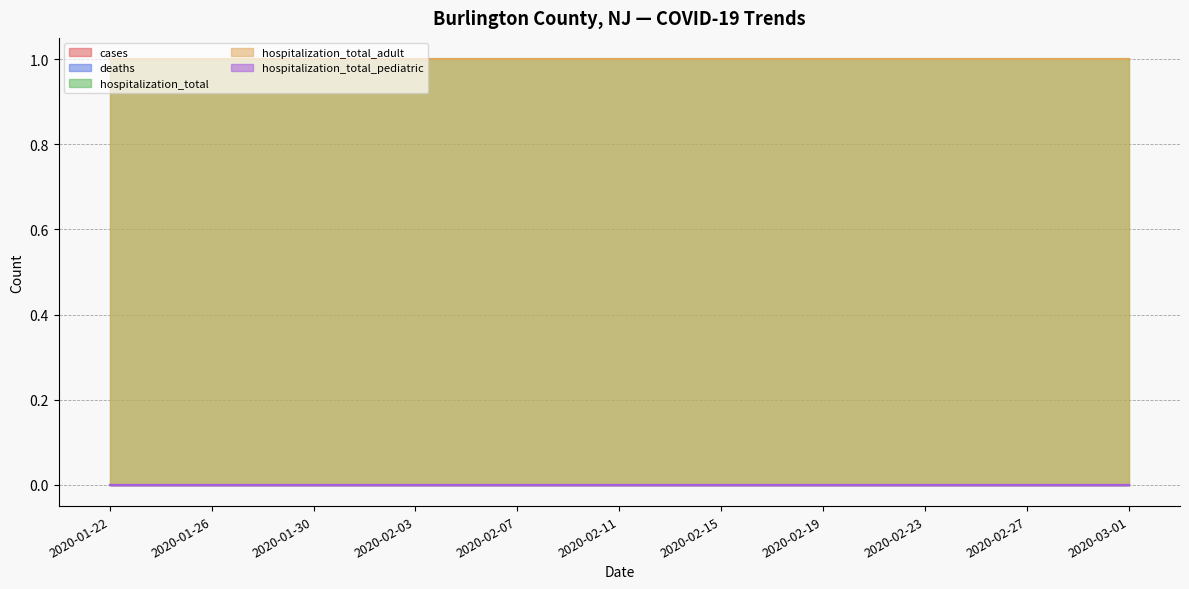

Does the chart display data point markers on the line(s)?

No